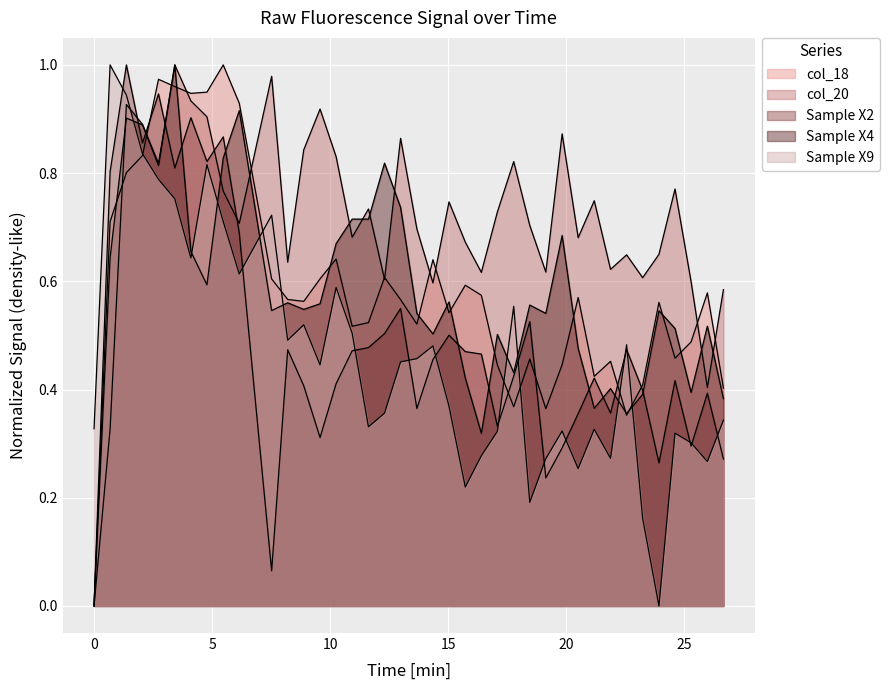

Does the chart display data point markers on the line(s)?

No